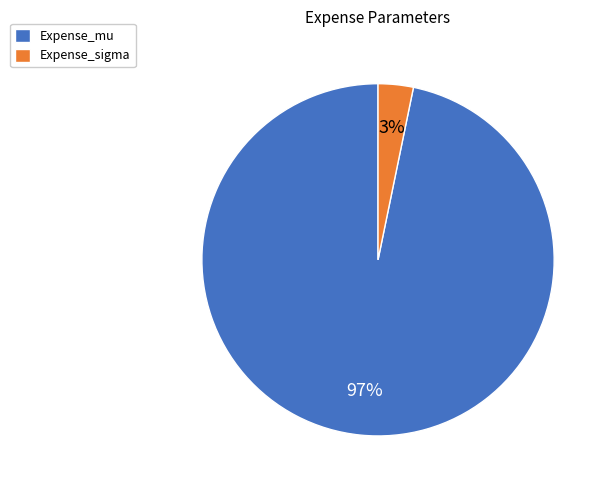

To the nearest percent, what is the combined percentage of Expense_mu and Expense_sigma?

100%